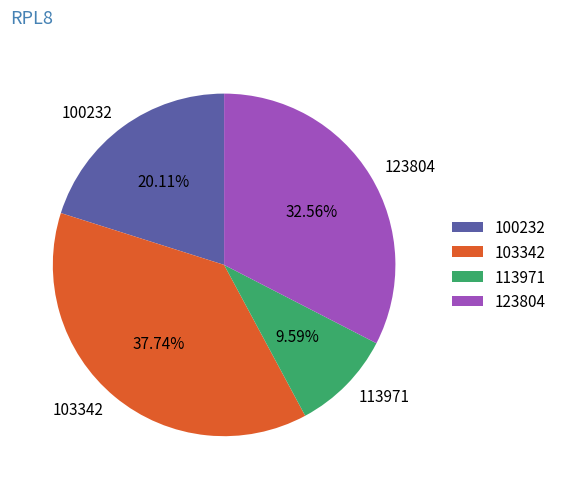

Do 113971 and 123804 together represent more than half of the pie?

No